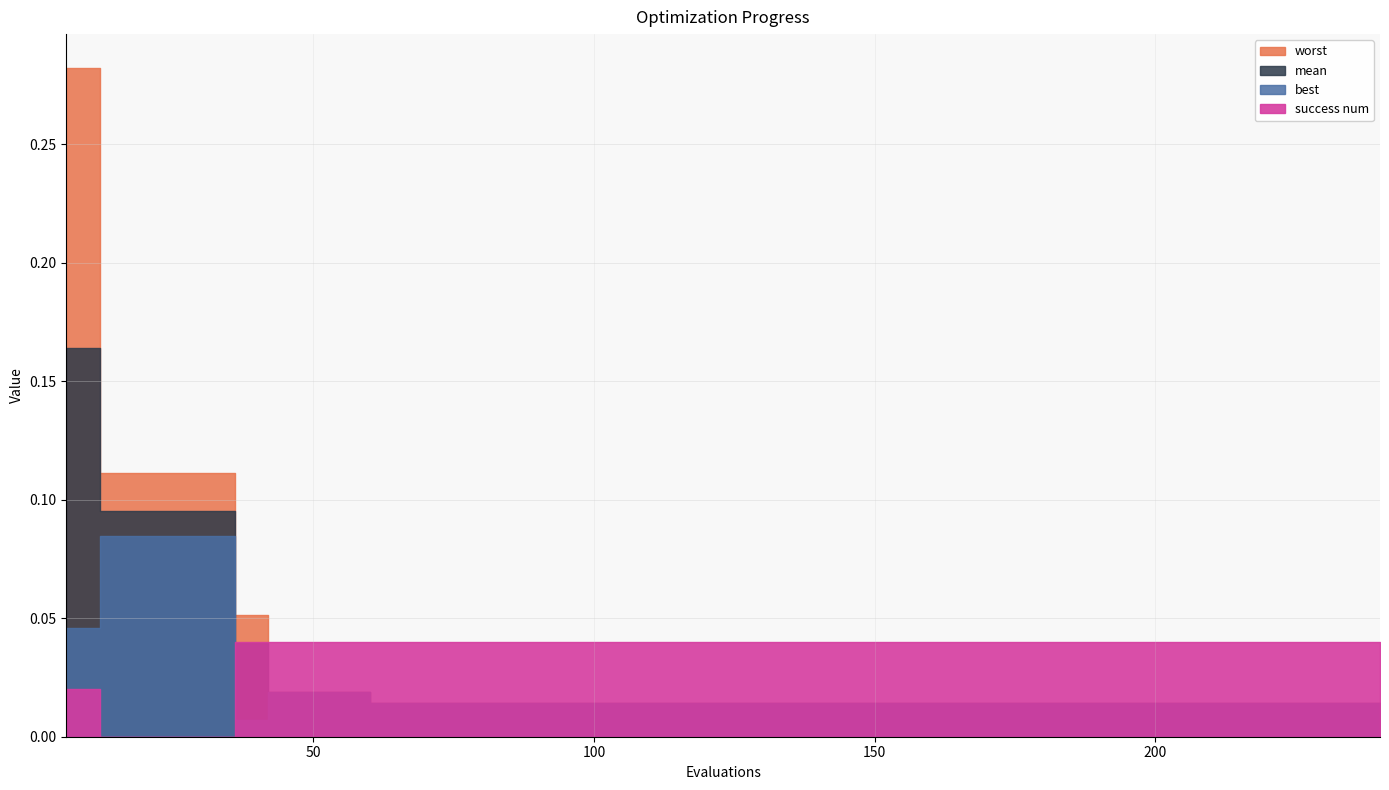

How many data points in success num are less than 4?

5